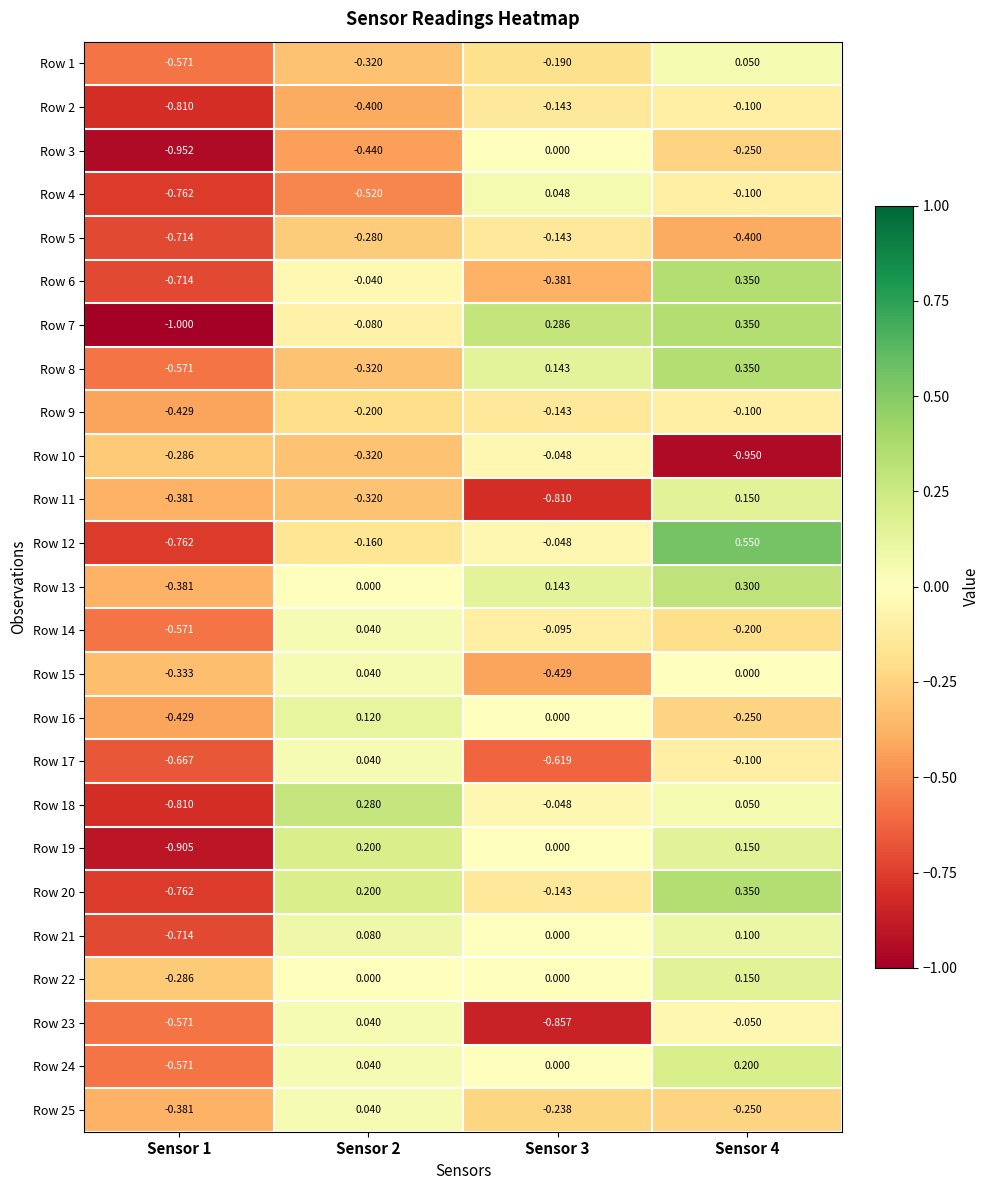

How many negative values does the Row 17 series have?

3